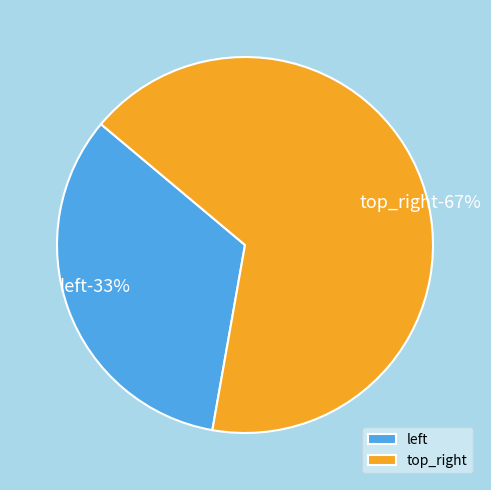

How many segments does this pie chart have?

2